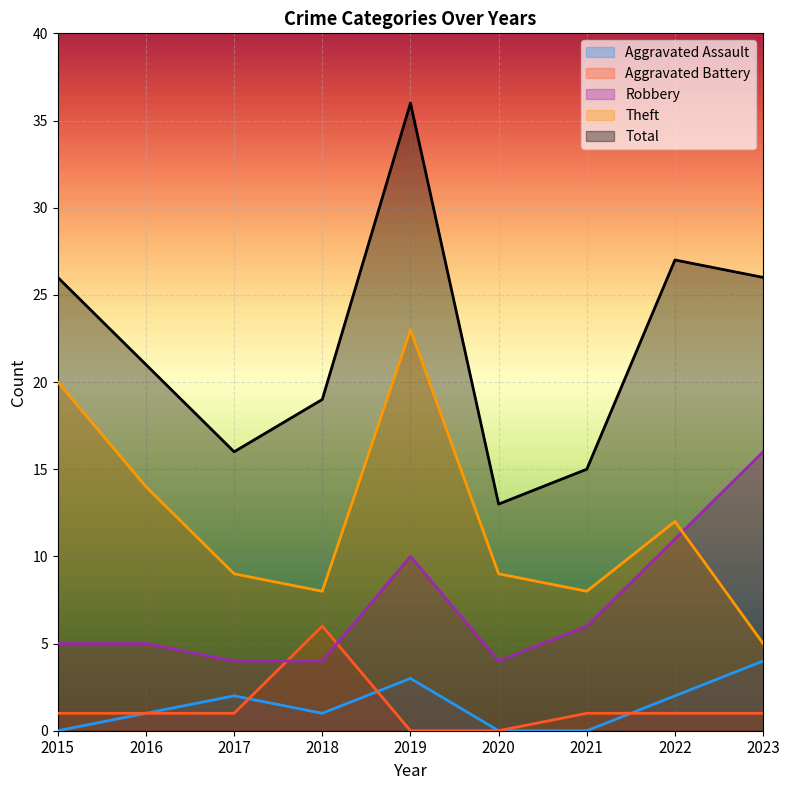

What is the difference between the maximum and minimum values in the Theft series?

18